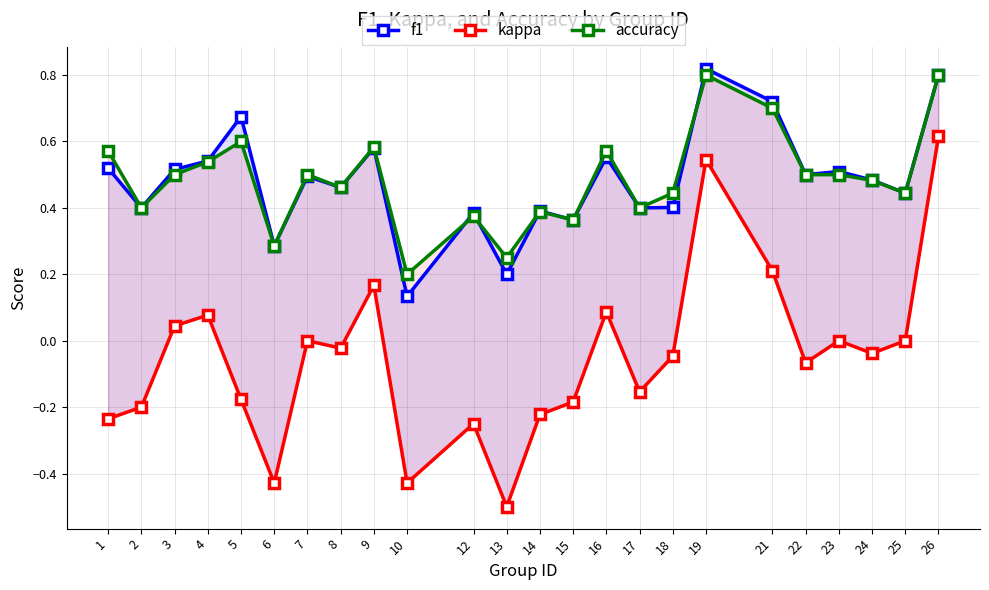

How many accuracy values are between 0 and 1?

24